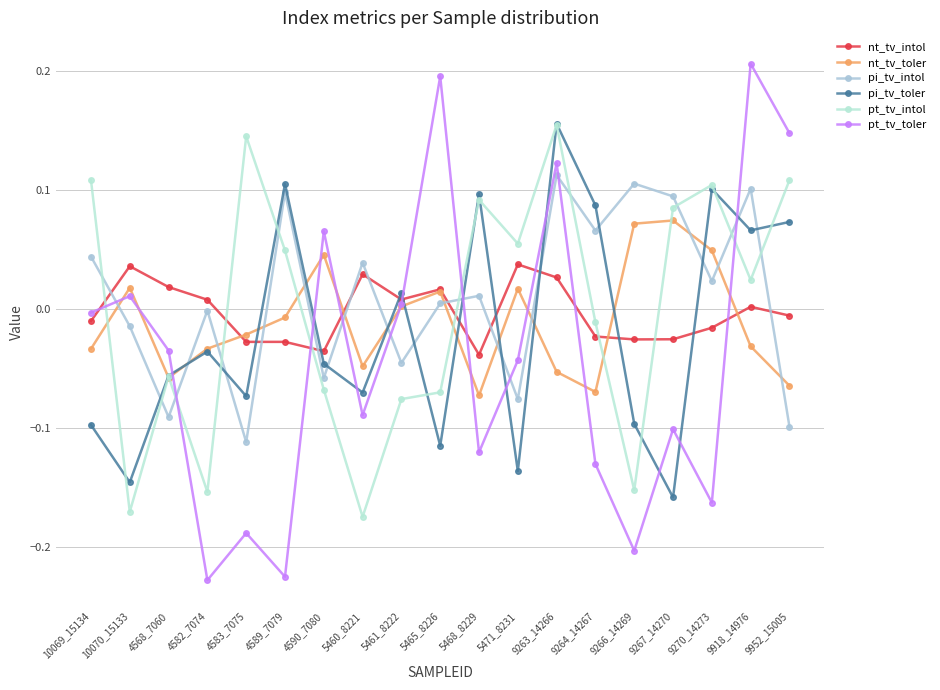

How many positive values does the pt_tv_intol series have?

10